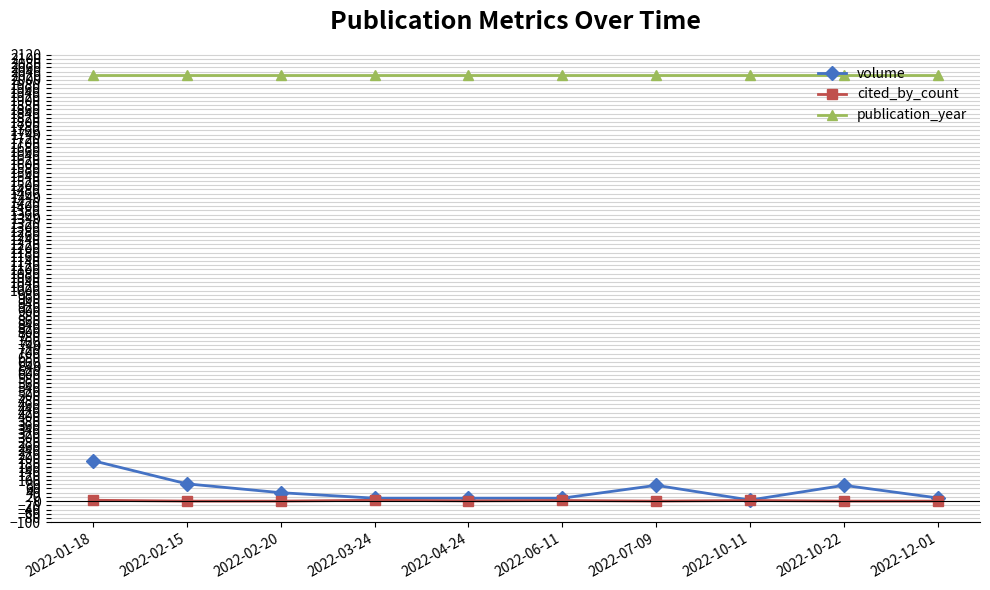

True or false: volume has a value of 307 at 2022-01-18.

False